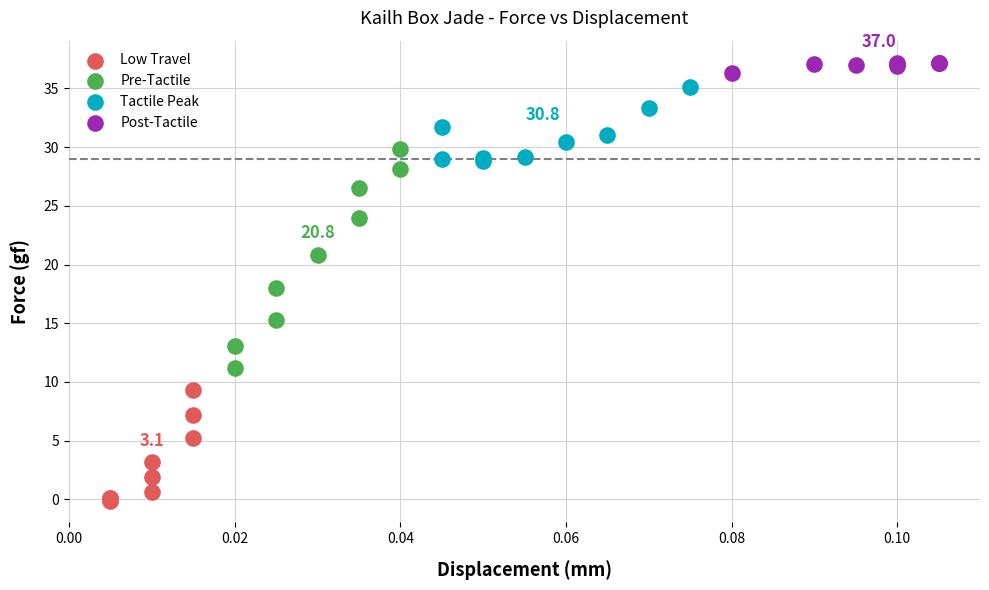

Which series contains the highest Y value?

Post-Tactile